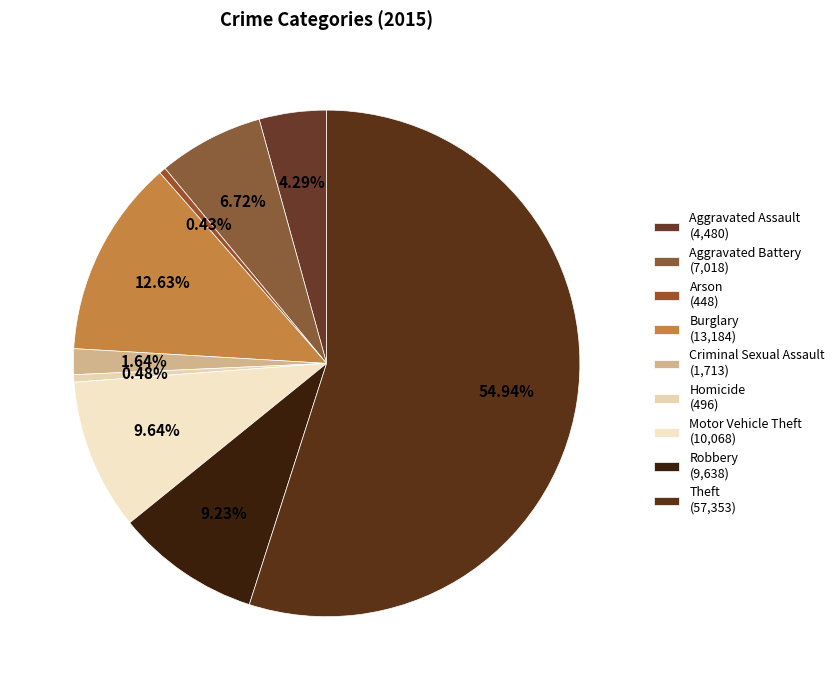

Which slice is the smallest?

Arson